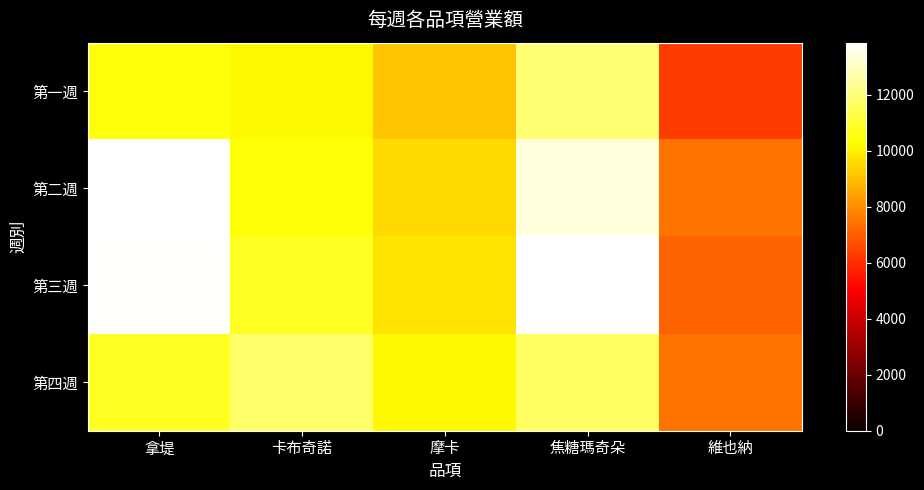

At how many categories does at least one series exceed 9998?

4